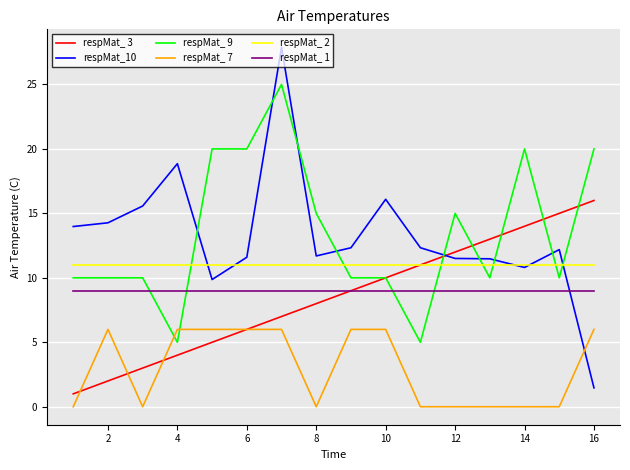

Which series ends up on top after the final intersection of respMat_ 1 and respMat_ 9?

respMat_ 9